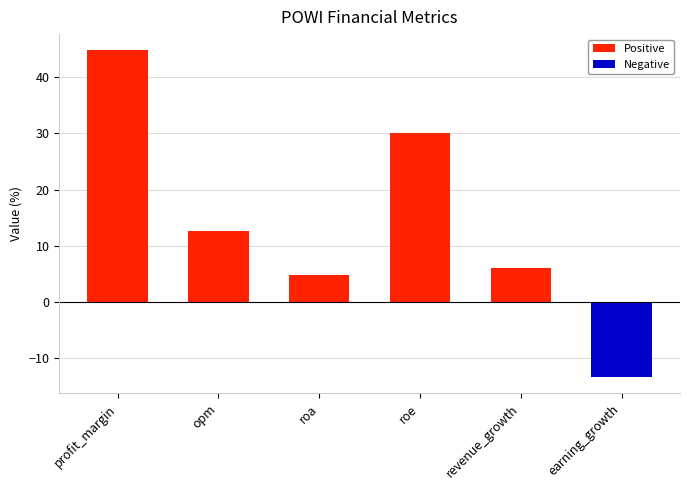

The value of Negative at profit_margin is 0.0. True or false?

True